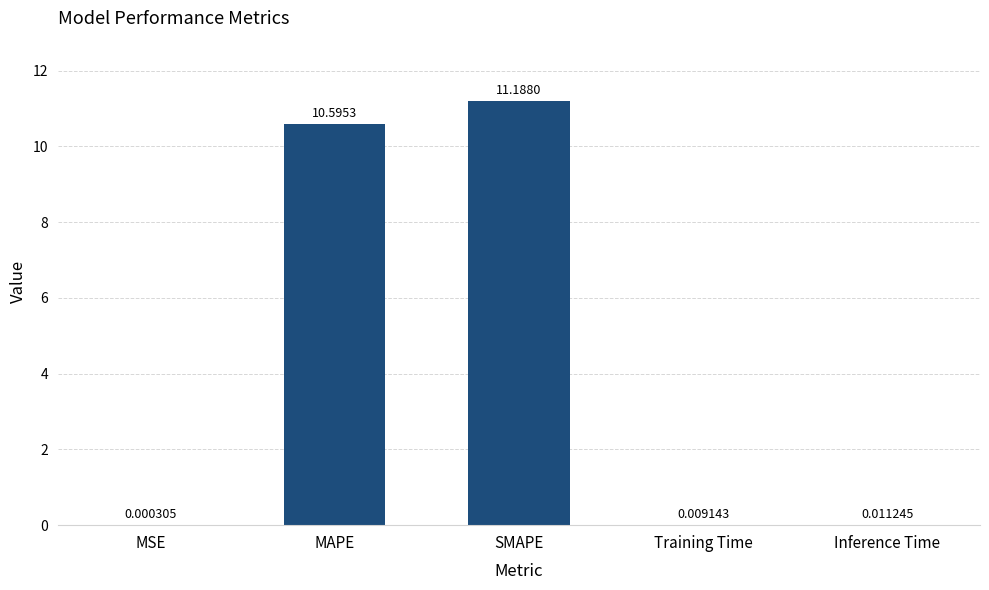

True or false: the data shows 7.2 at SMAPE.

False